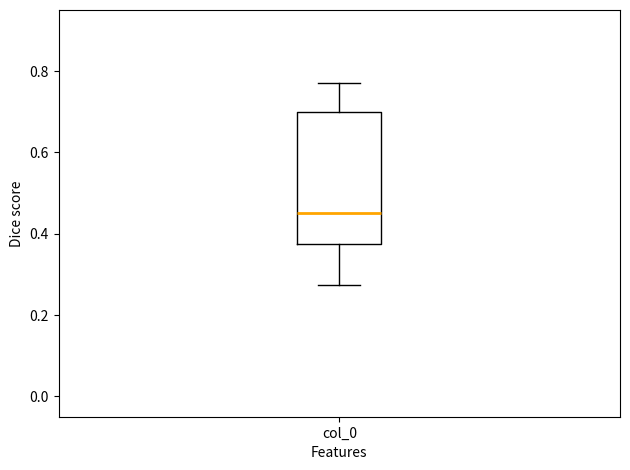

Read this box plot against the y-axis: the position of the median line, the range covered by the box, and the ends of both whiskers. The values are not printed on the chart, so give them approximately, as read against the axis.

median 0.44, box 0.38 to 0.70, whiskers 0.28 to 0.78